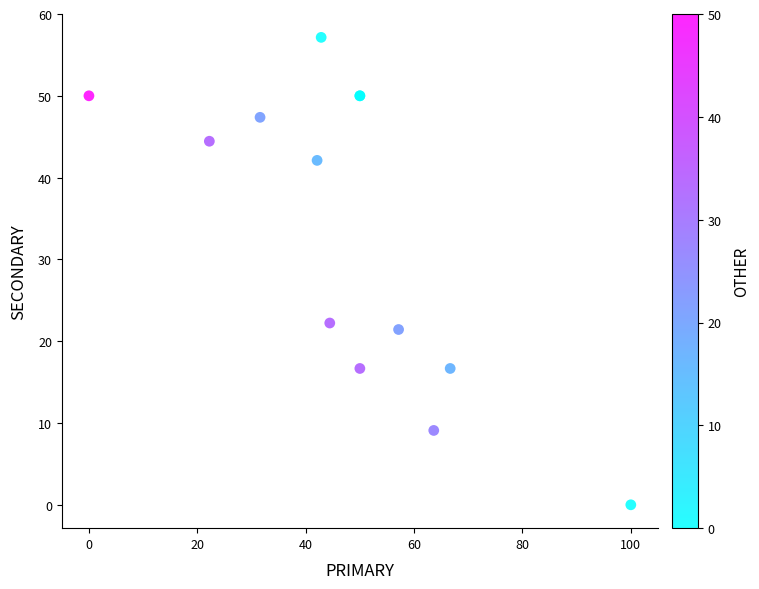

What Y value in the scatter plot is closest to 28?

22.2